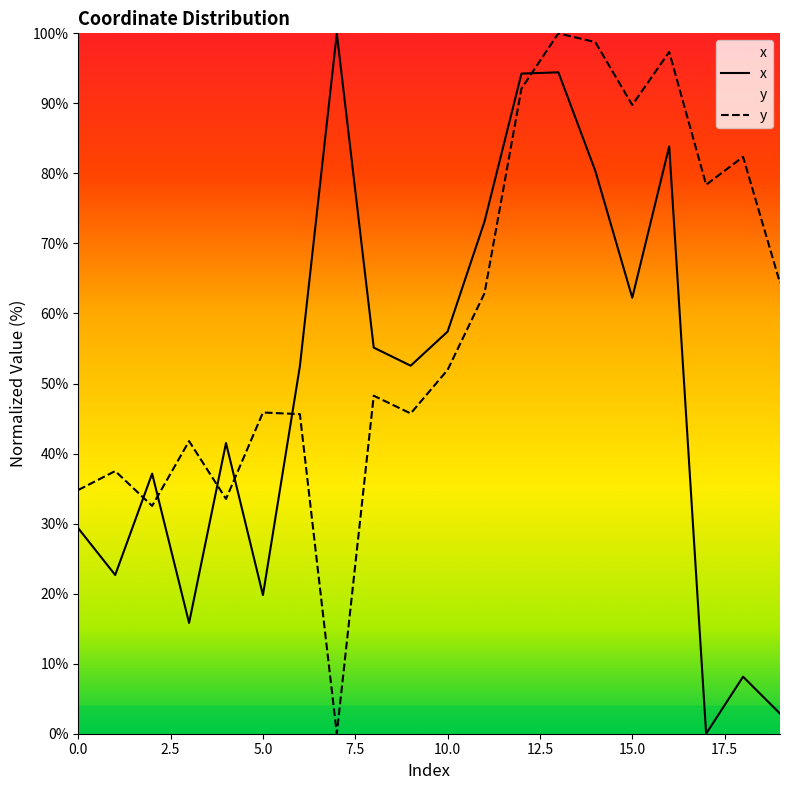

Between 9 and 14, which series saw the biggest shift?

y